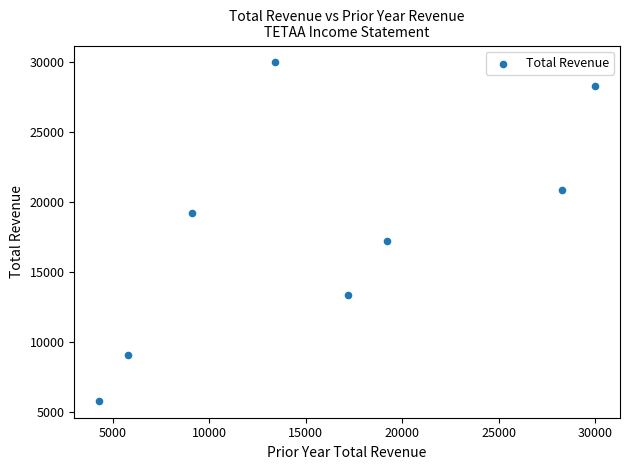

What is the range of X values (max minus min)?

25700